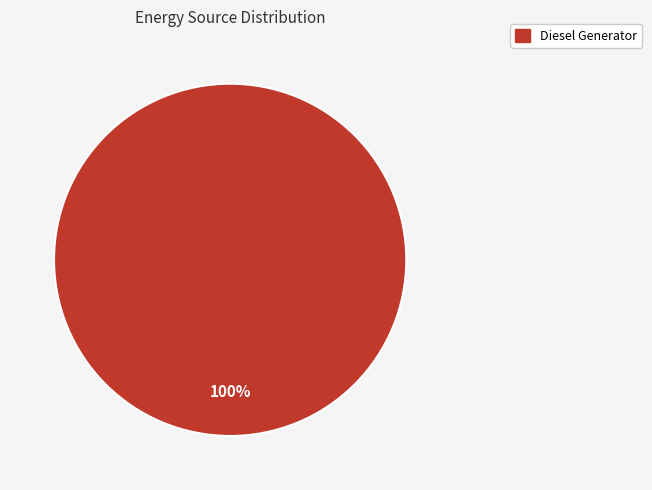

Rank the categories by value from highest to lowest.

Diesel Generator